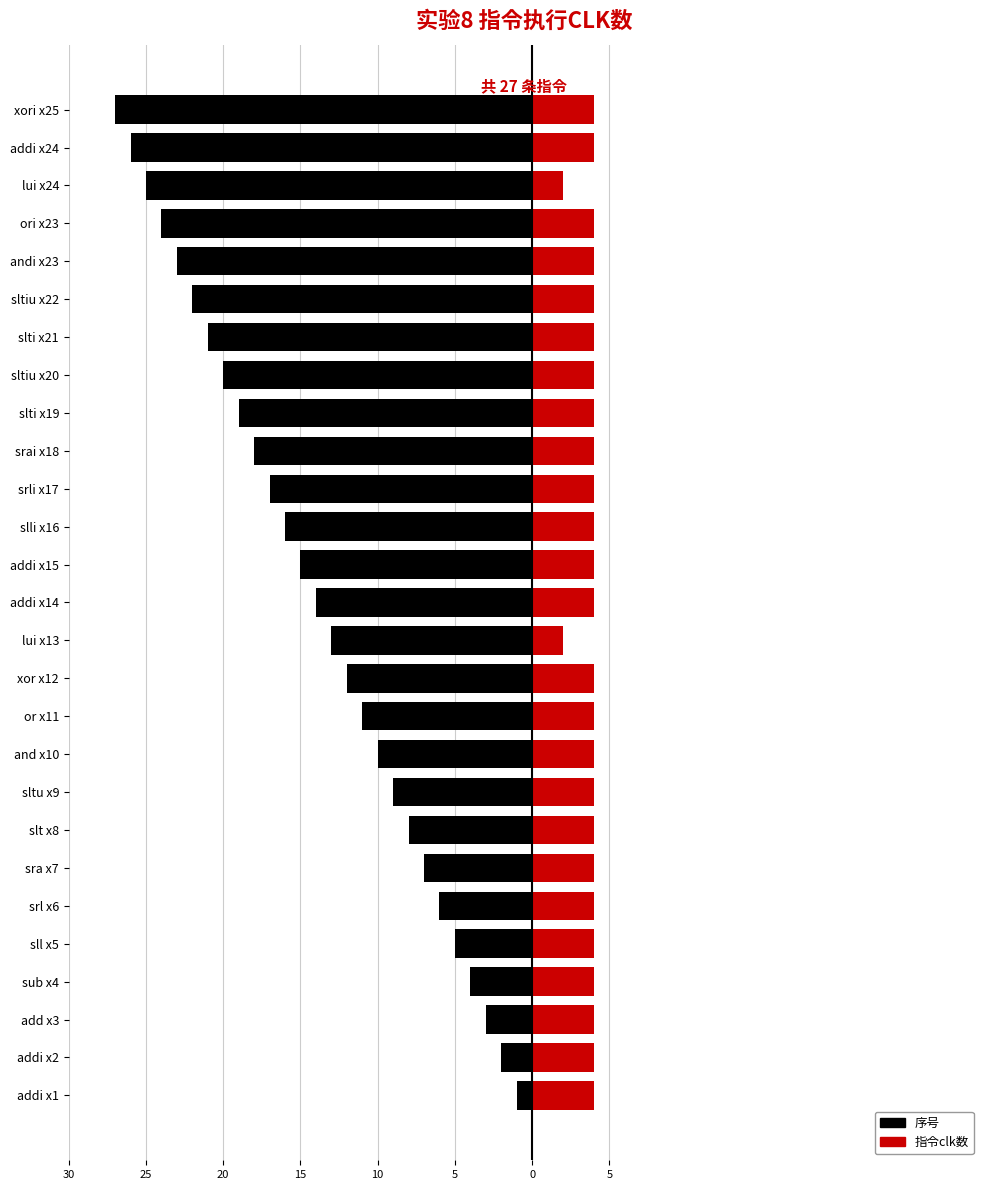

Rank the series at sltu x9 from highest to lowest value.

指令clk数 (right), 序号 (left)